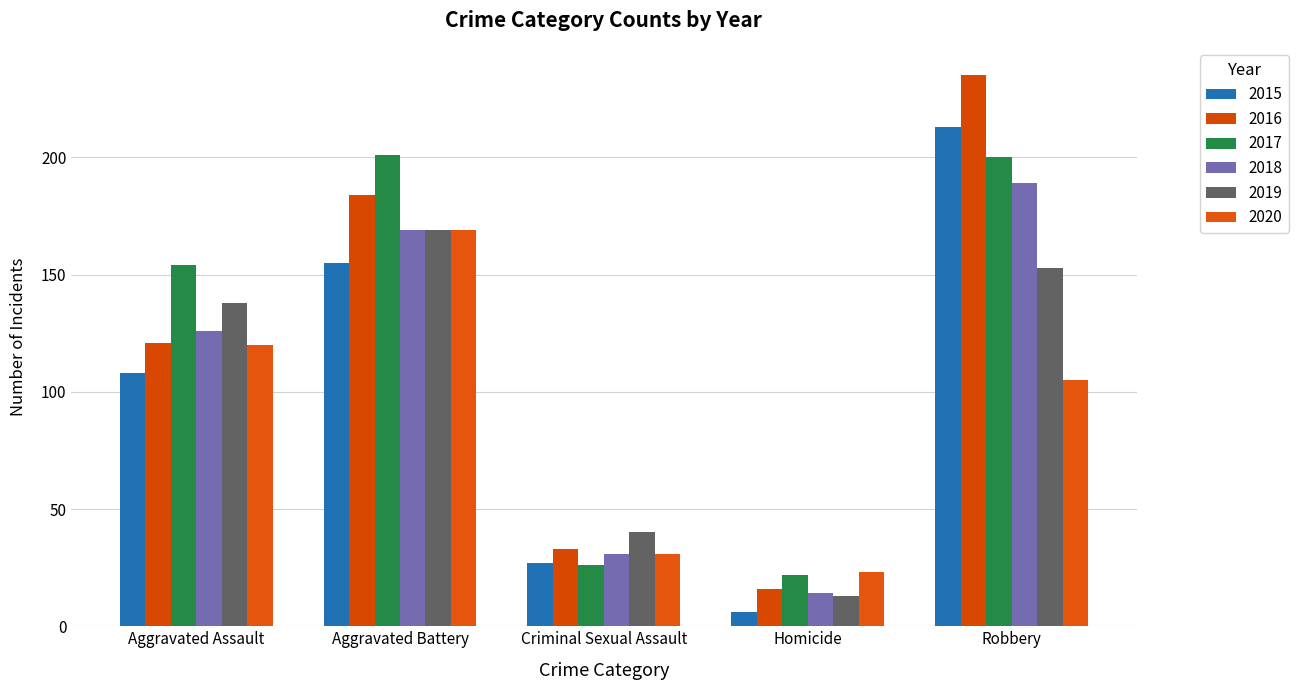

What position from the right is Aggravated Assault?

5